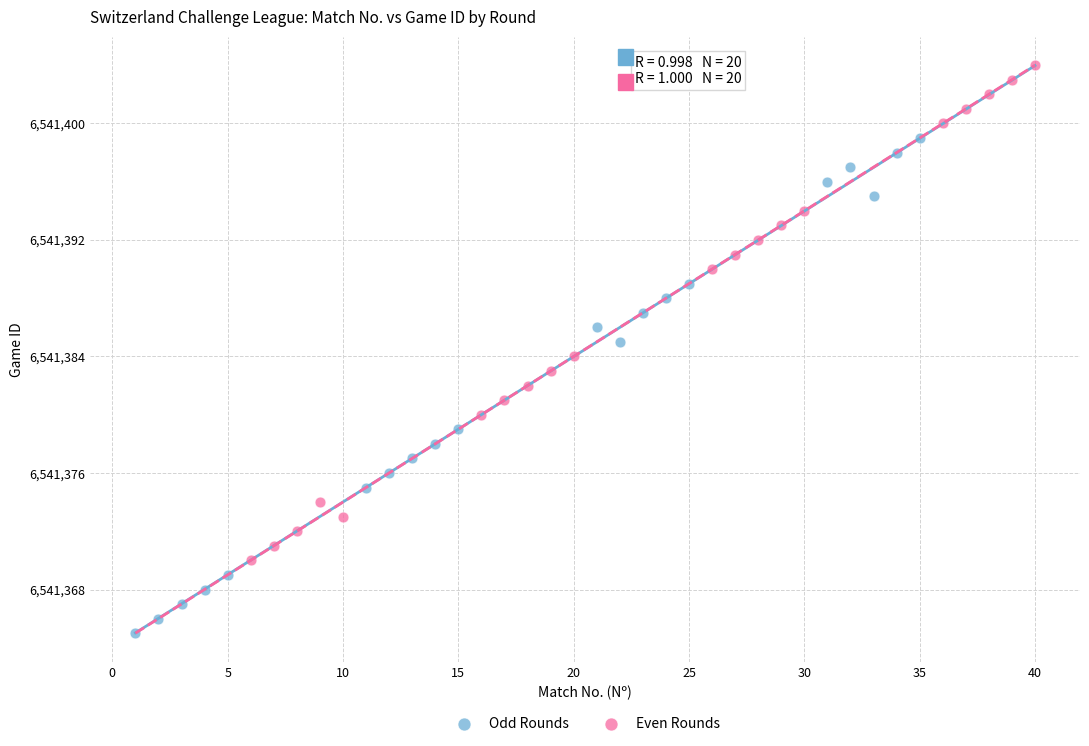

Which series reaches the minimum Y coordinate?

Odd Rounds